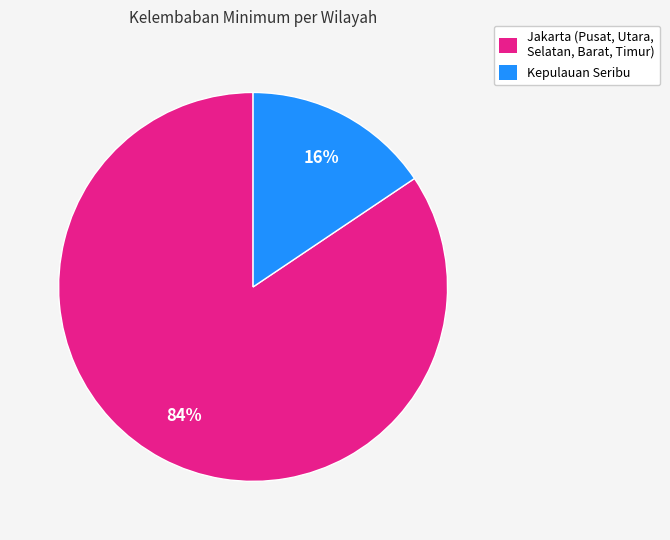

How many segments does this pie chart have?

2